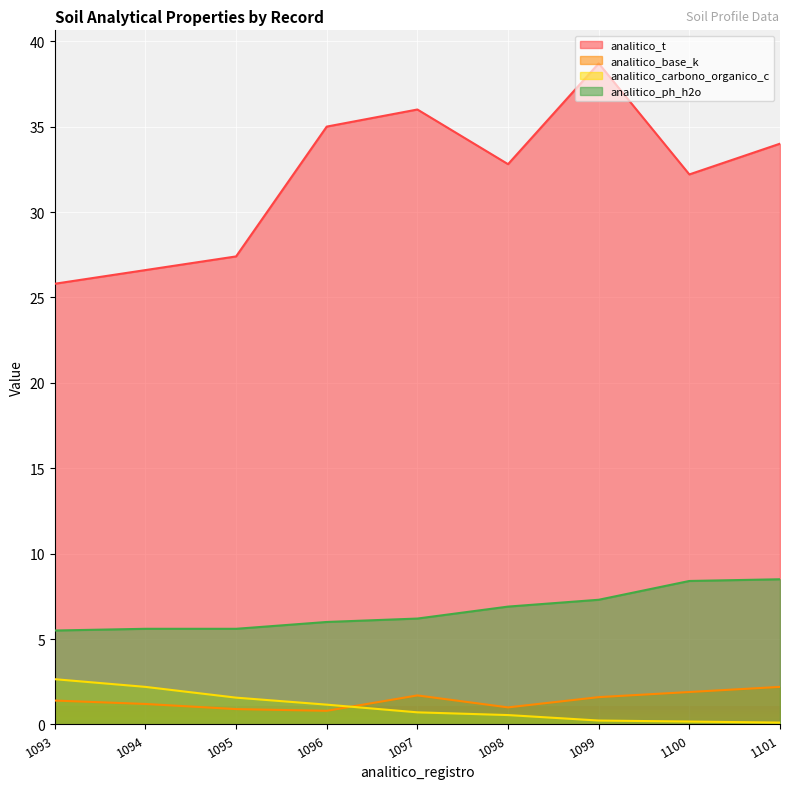

At which label is analitico_ph_h2o closest to 7?

1098